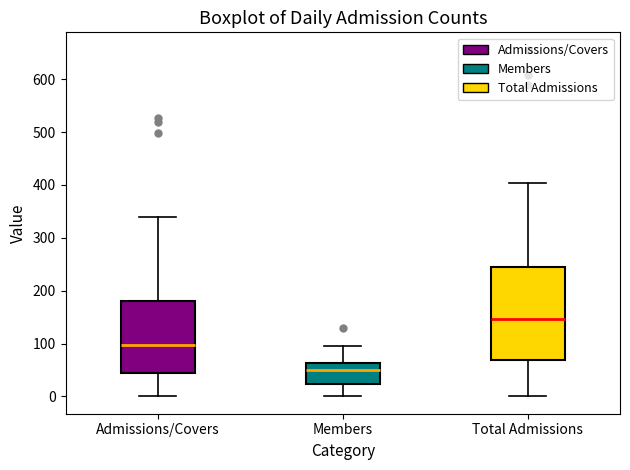

Which box has the lowest median line?

Members